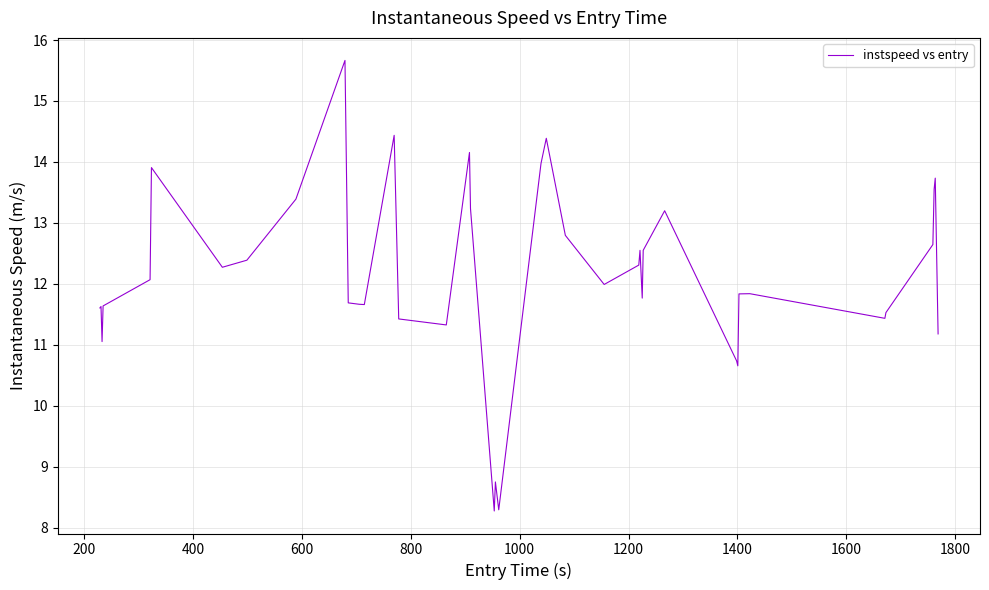

What is the difference between the maximum and minimum values?

7.4